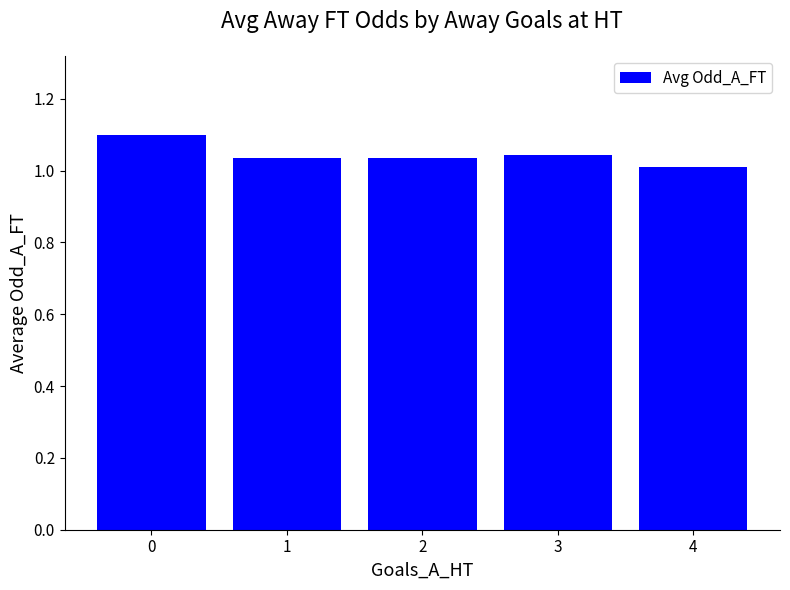

What is the value of the 1st bar from the left?

1.1